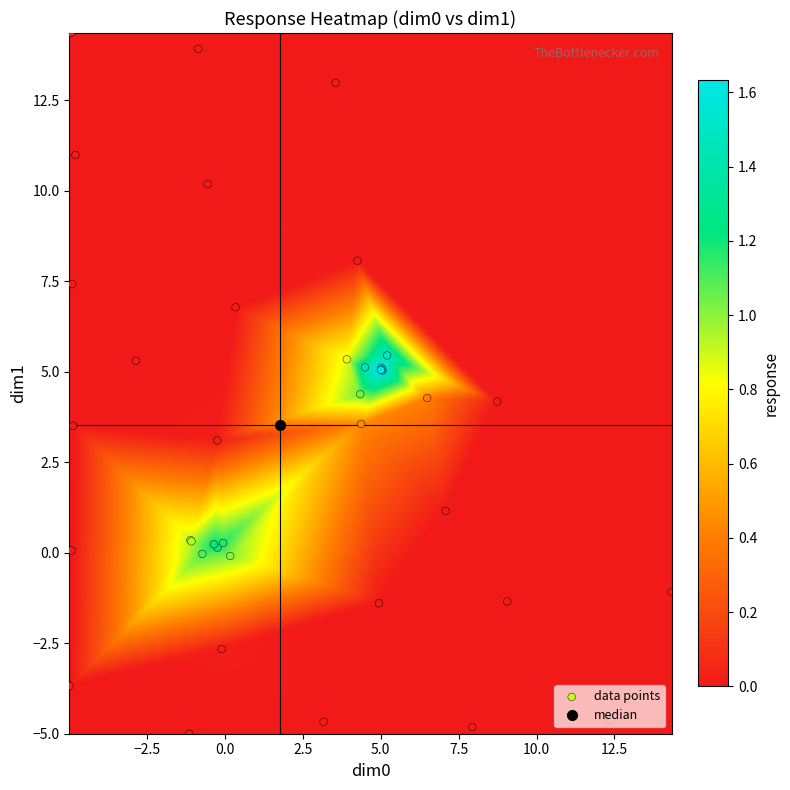

Between 27 and 28, which is larger?

28